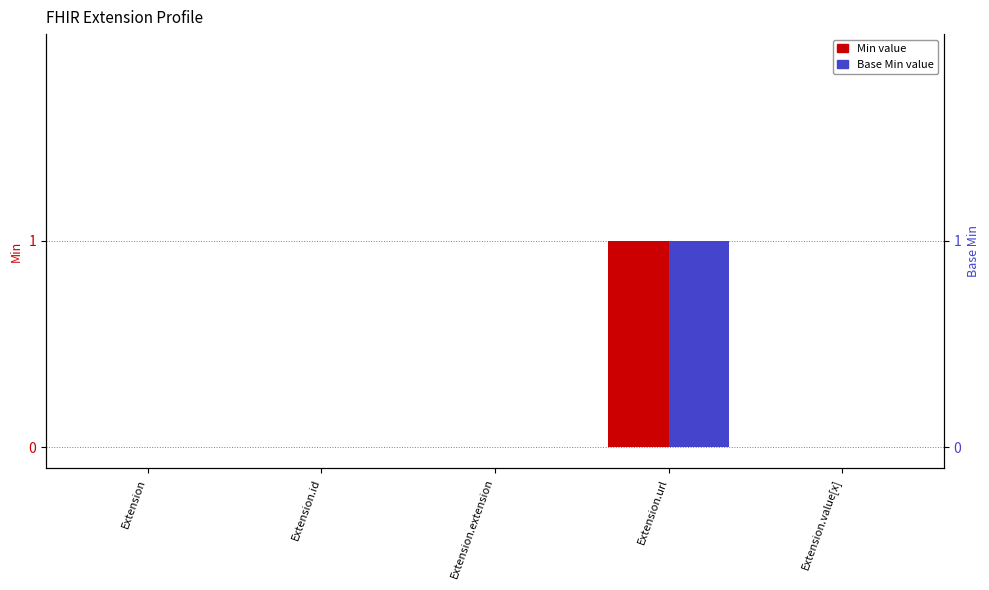

How many groups of bars are there?

5